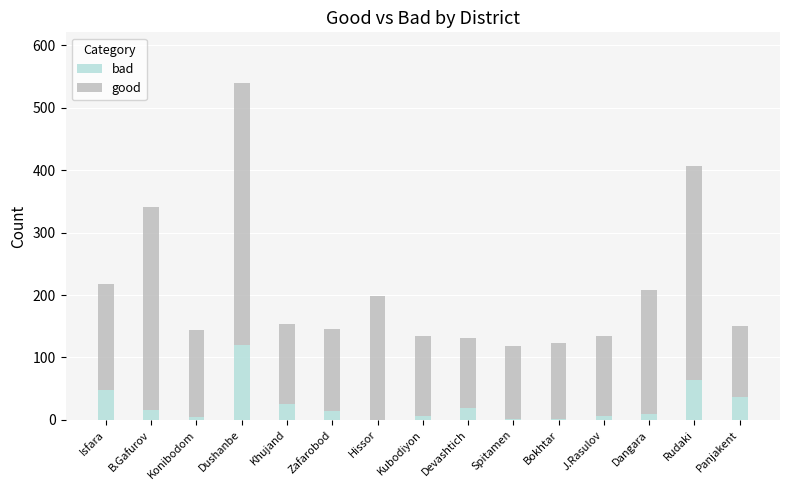

At which label does bad reach its peak?

Dushanbe